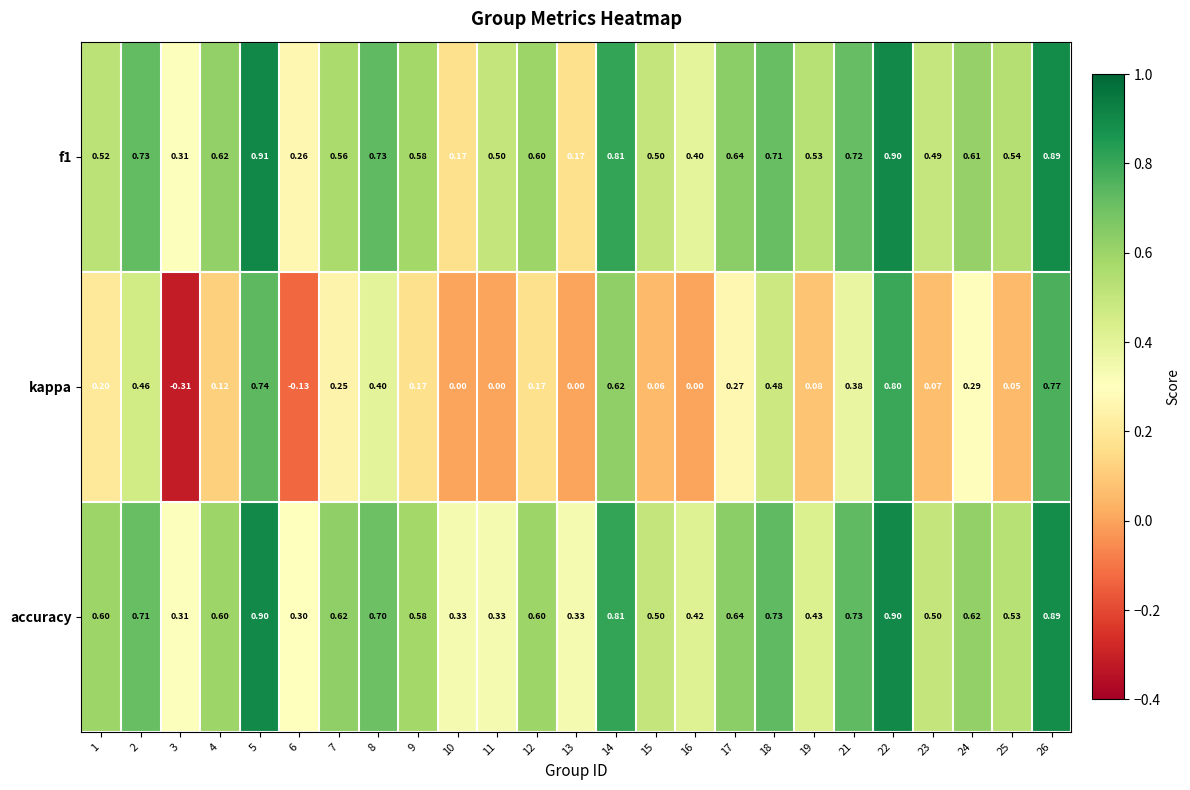

What is the total value across all series at 10?

0.5